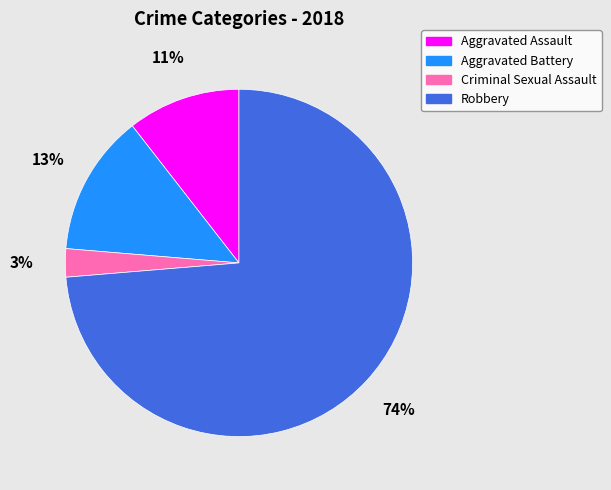

To the nearest percent, what portion does Criminal Sexual Assault represent?

3%